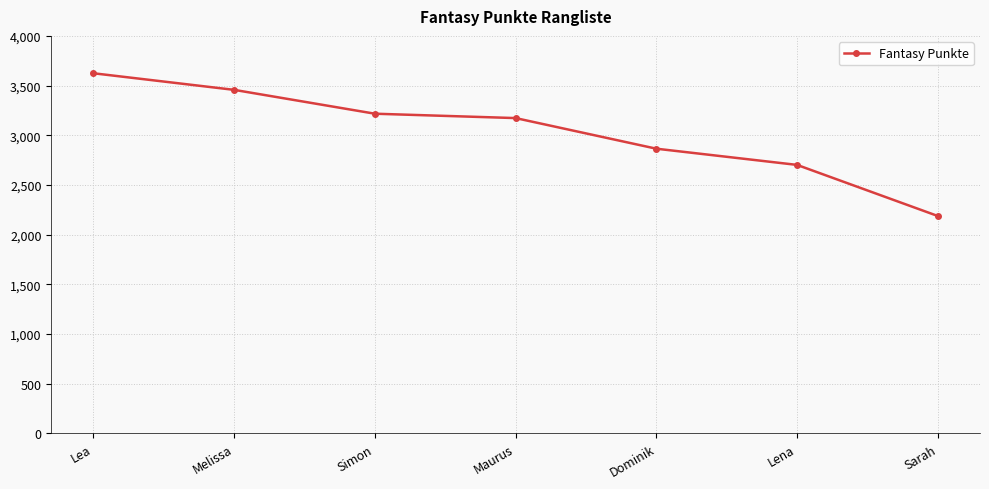

What is the difference between the values at Melissa and Sarah?

1269